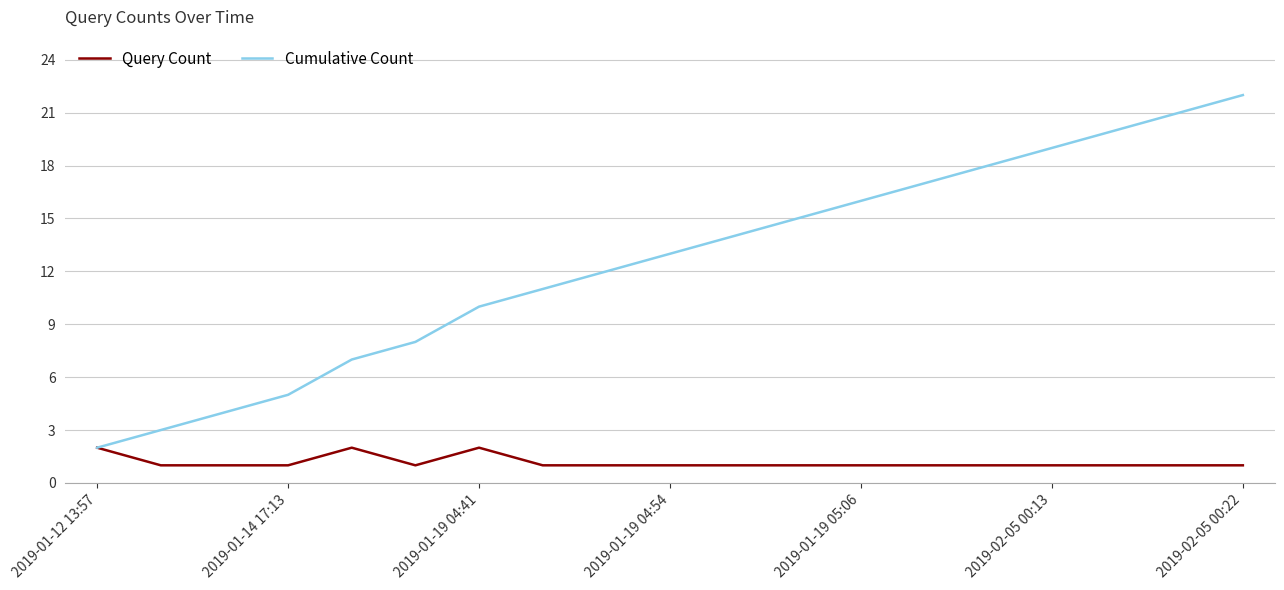

What is the difference between the maximum and minimum values in the Cumulative Count series?

20